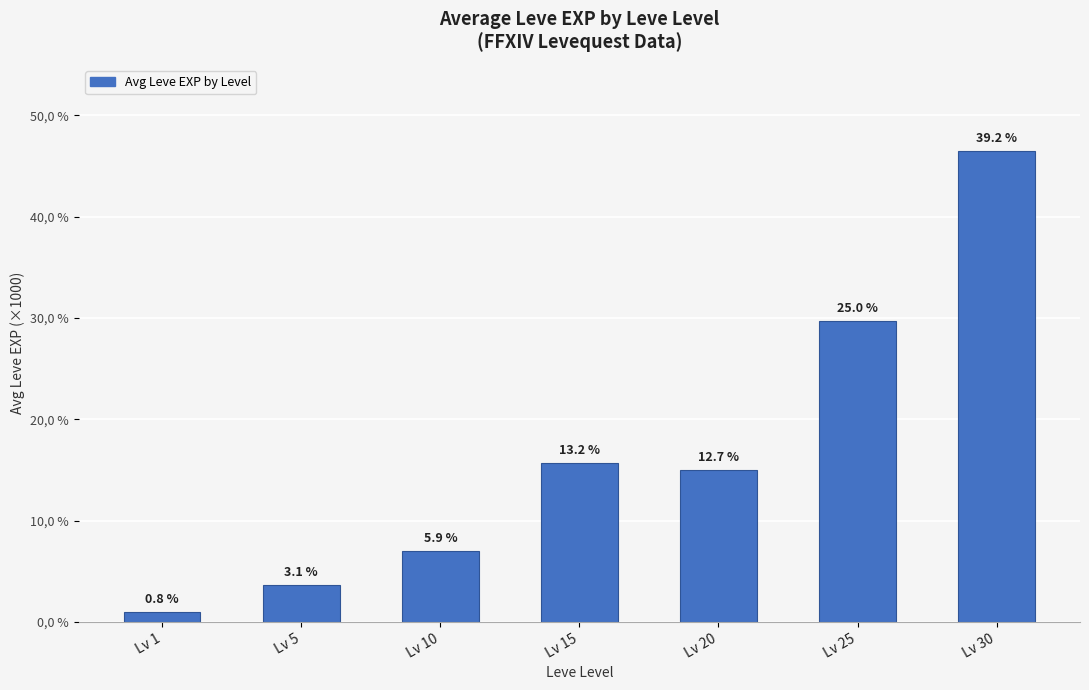

What is the difference between the maximum and minimum values?

45.5